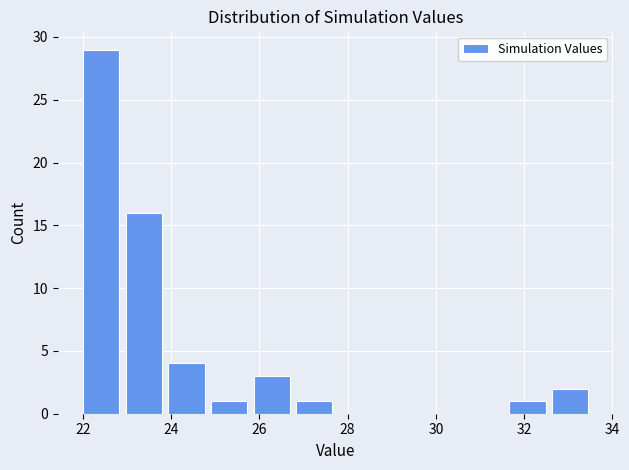

Over which range of the x-axis is the bar tallest?

22.0 to 23.0